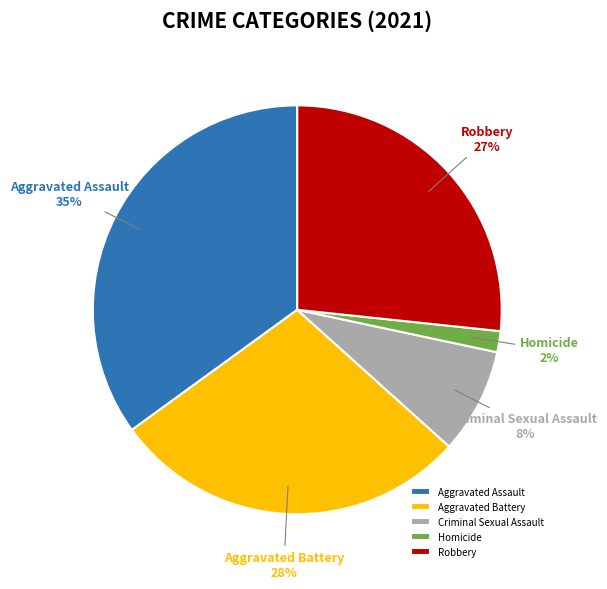

To the nearest percent, what portion does Criminal Sexual Assault represent?

8%